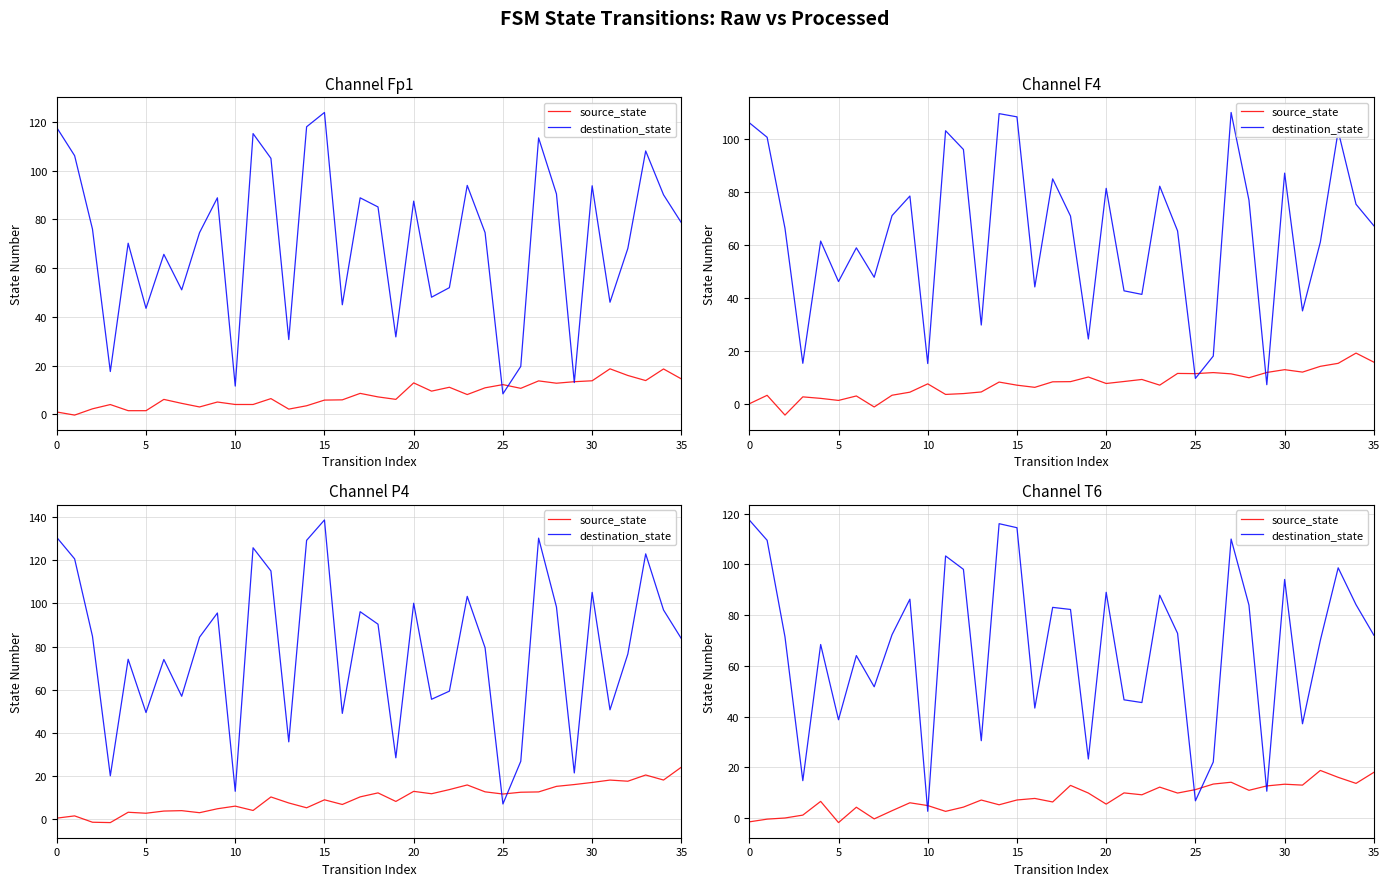

What is the difference between the maximum and minimum values in the source_state series?

20.6